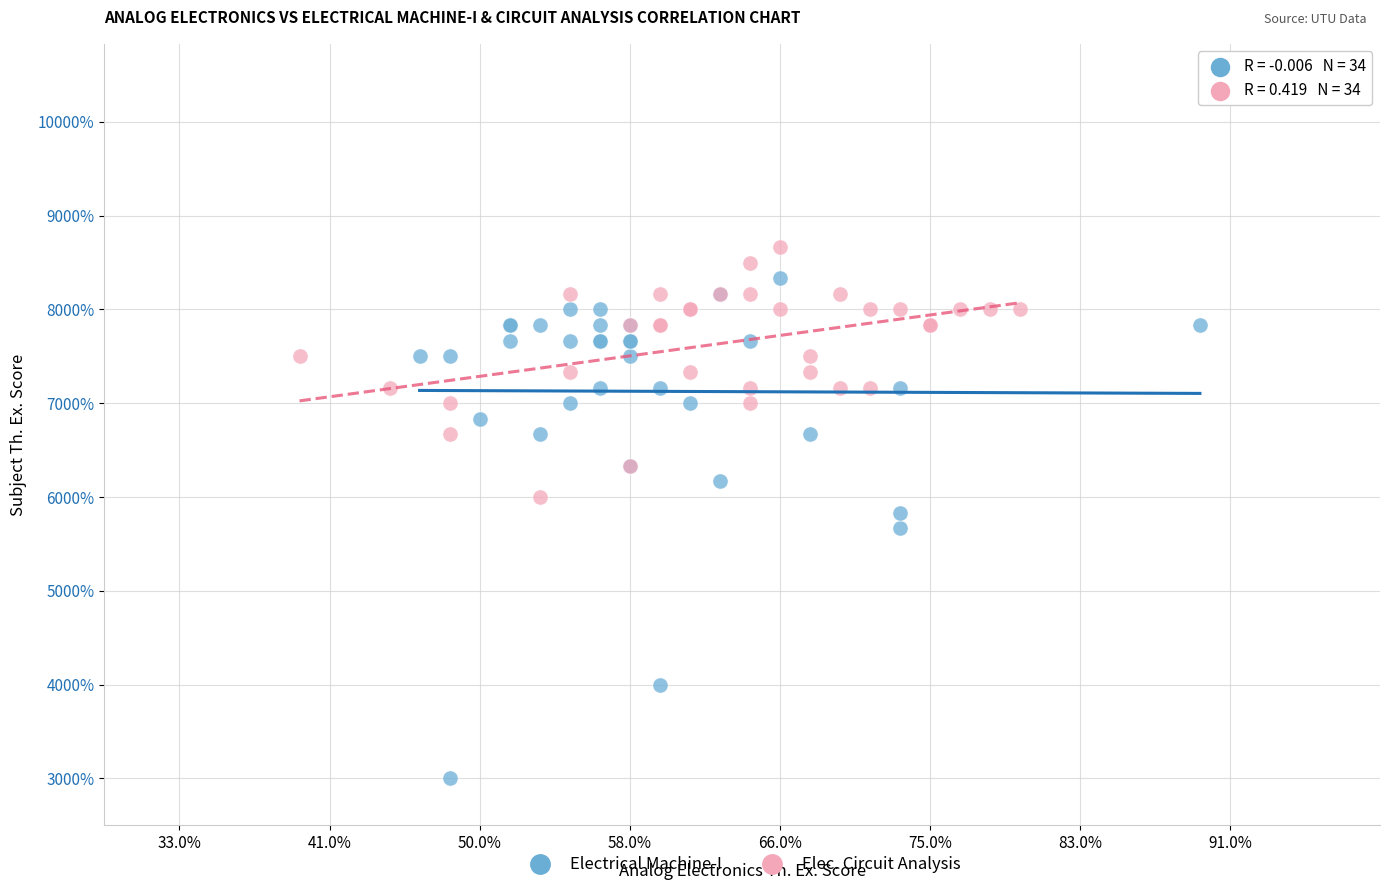

What are all the series names shown in the legend?

Electrical Machine-I, Elec. Circuit Analysis